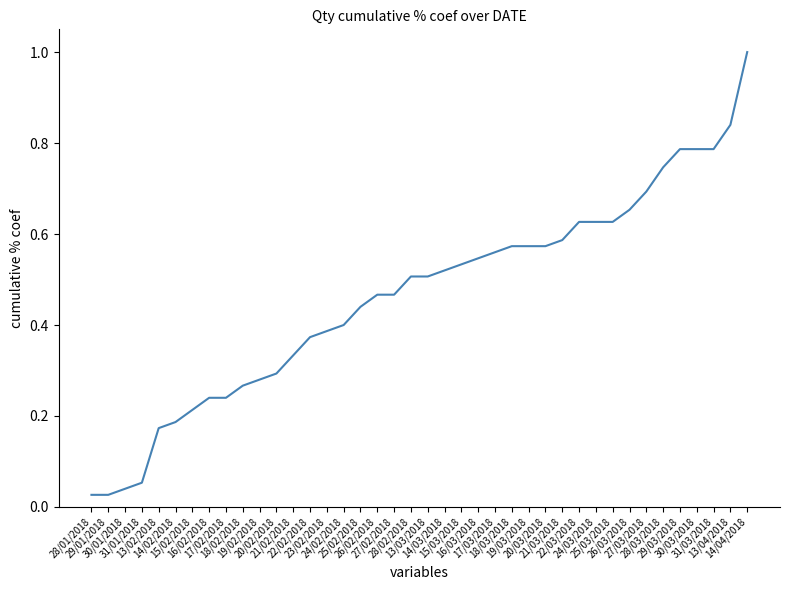

What is the greatest value displayed?

1.0